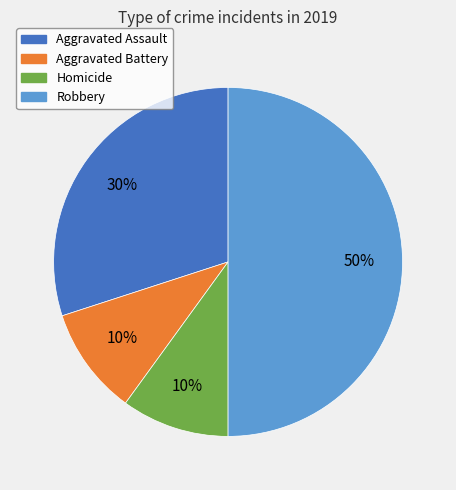

To the nearest percent, what is the difference between the largest and smallest slice percentages?

40%